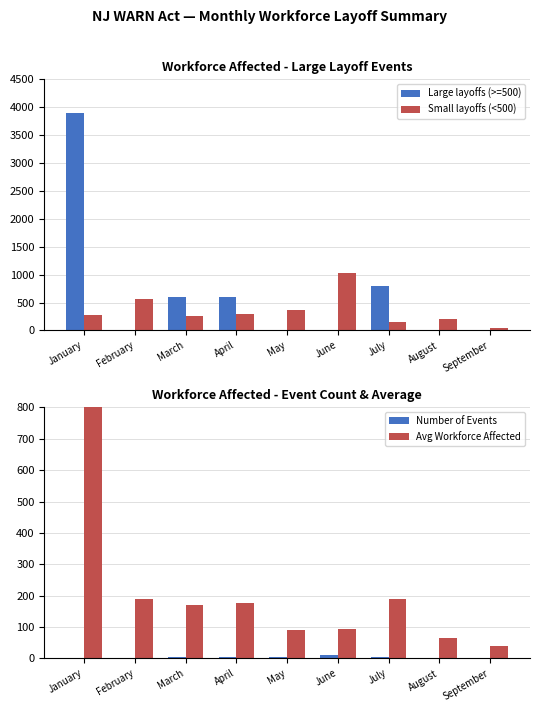

What is the difference between the maximum and minimum values in the Small layoffs (<500) series?

998